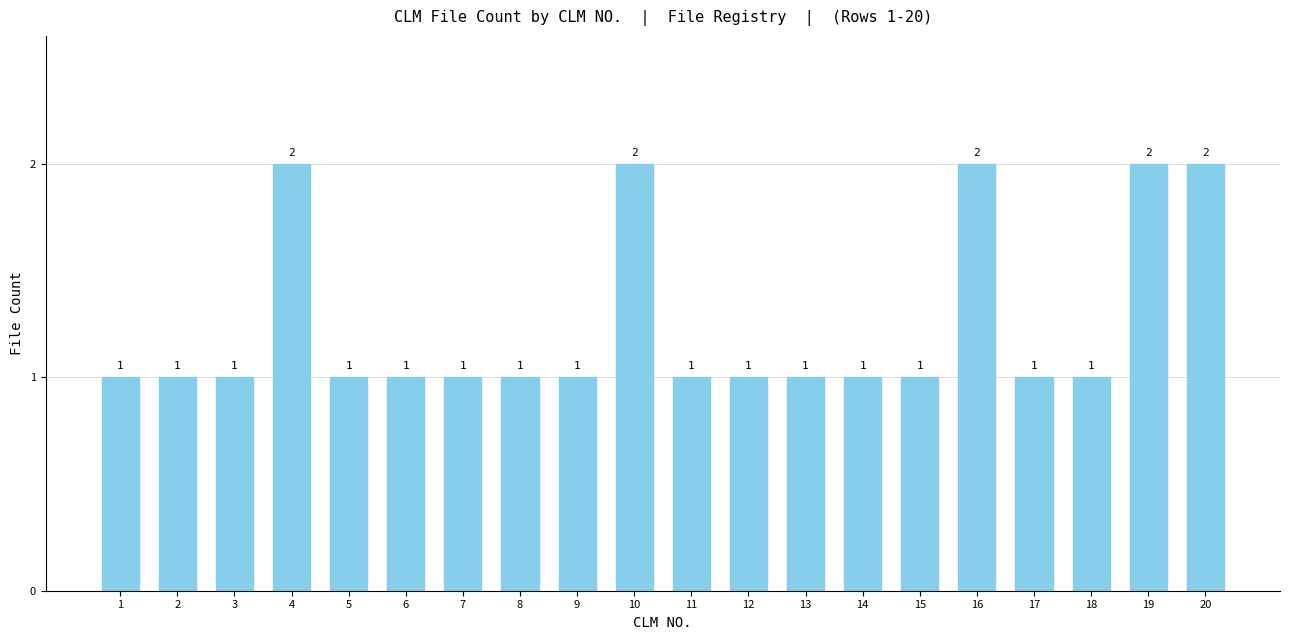

What is the greatest value displayed?

2